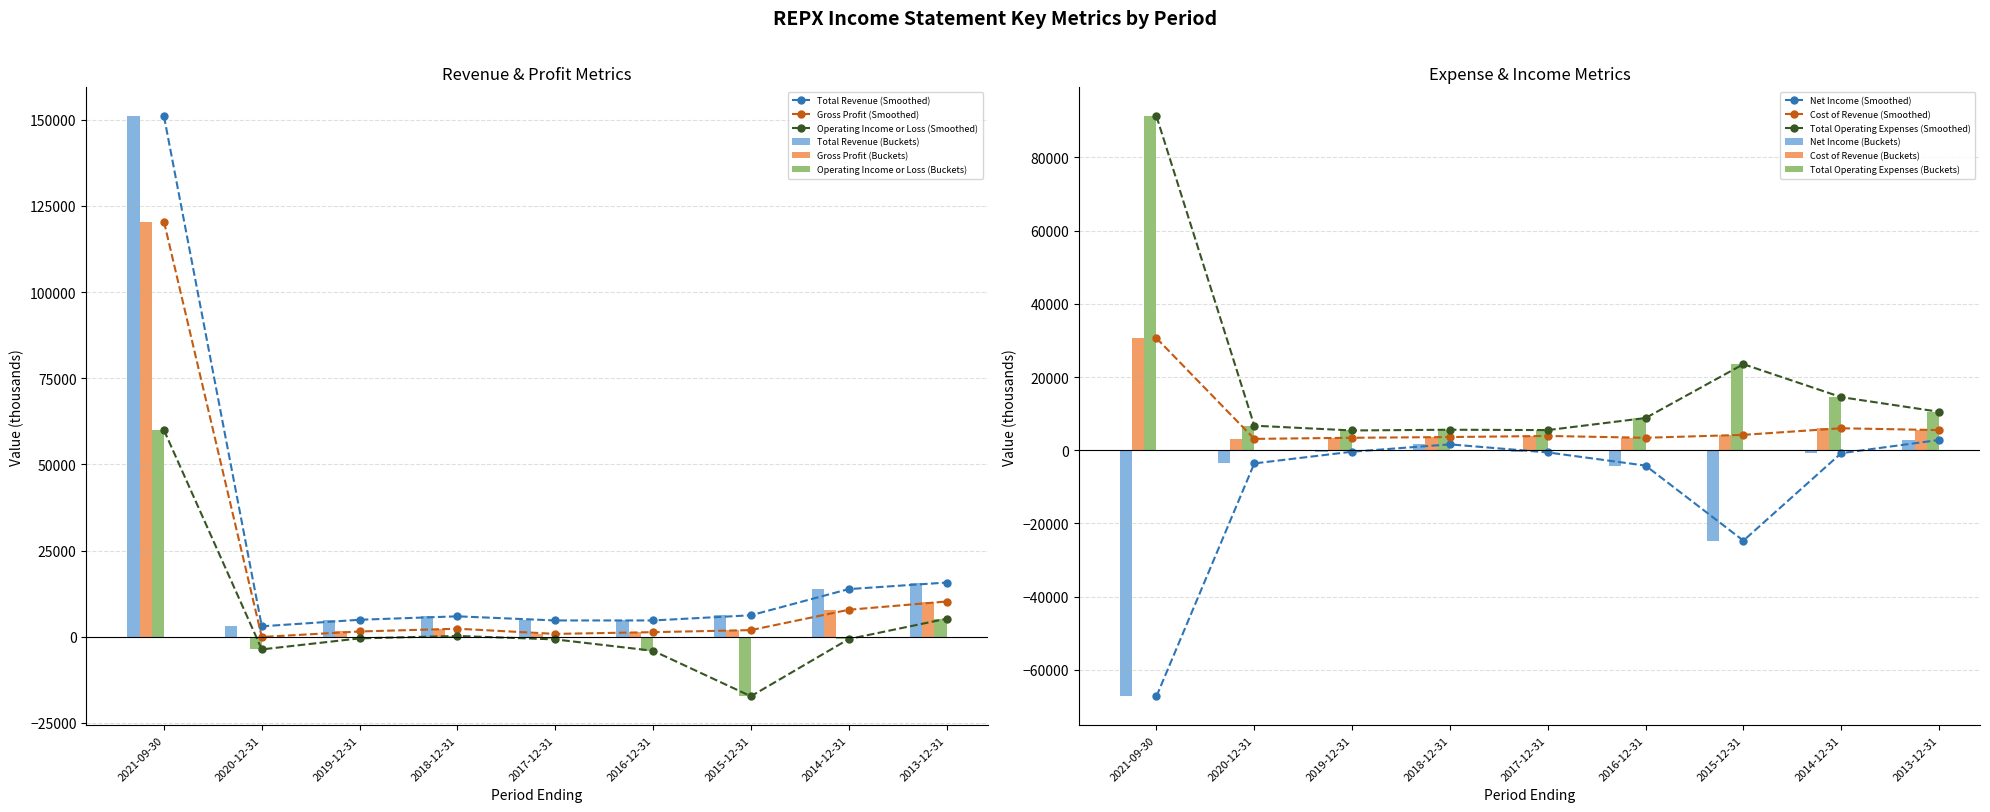

What is the label of the 4th bar from the left?

2018-12-31